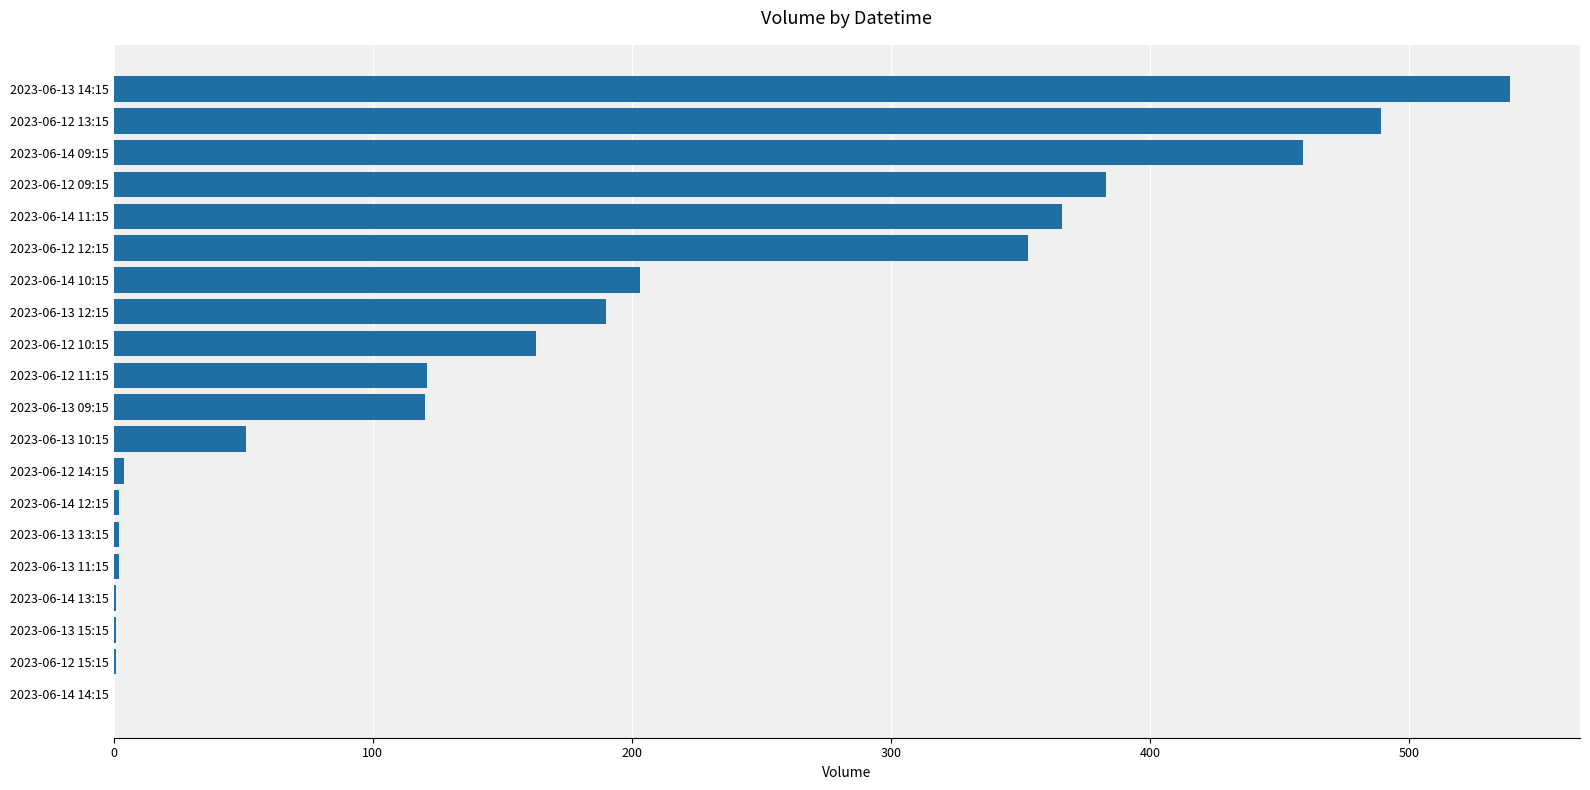

At which label is the value closest to 269?

2023-06-14 10:15